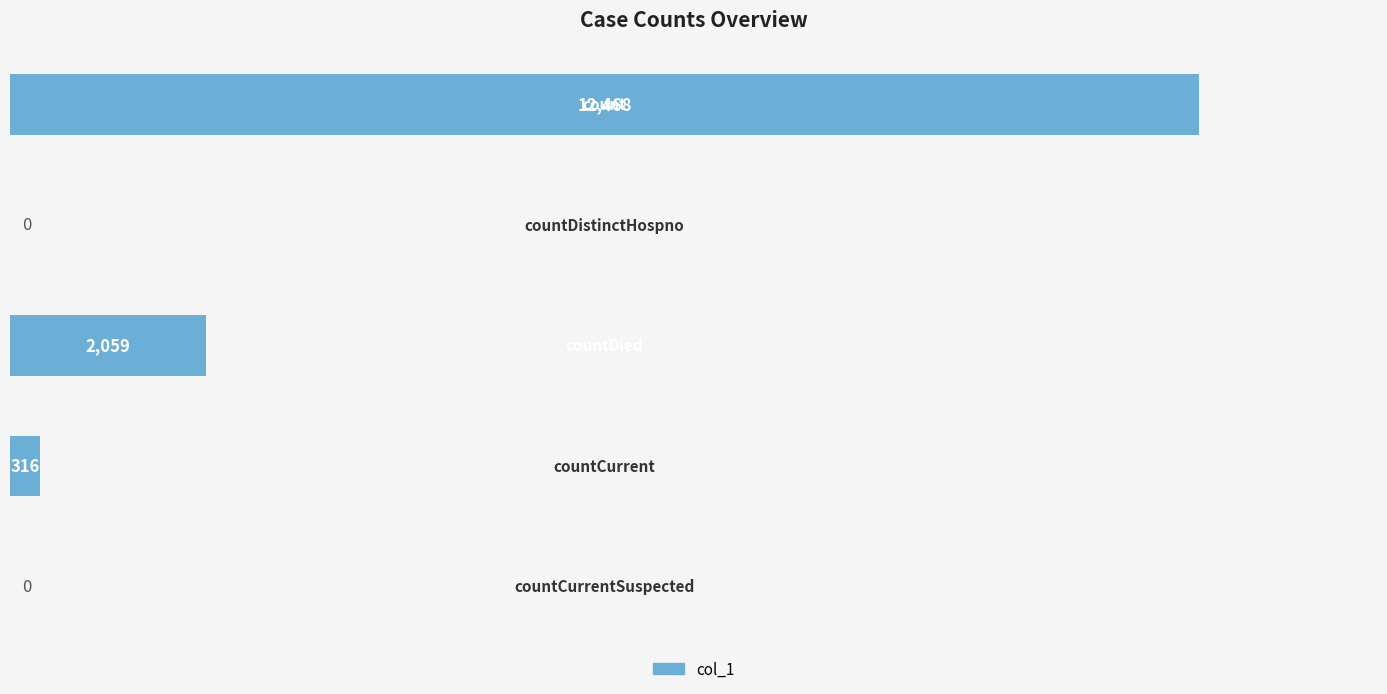

What is the sum of all values?

14843